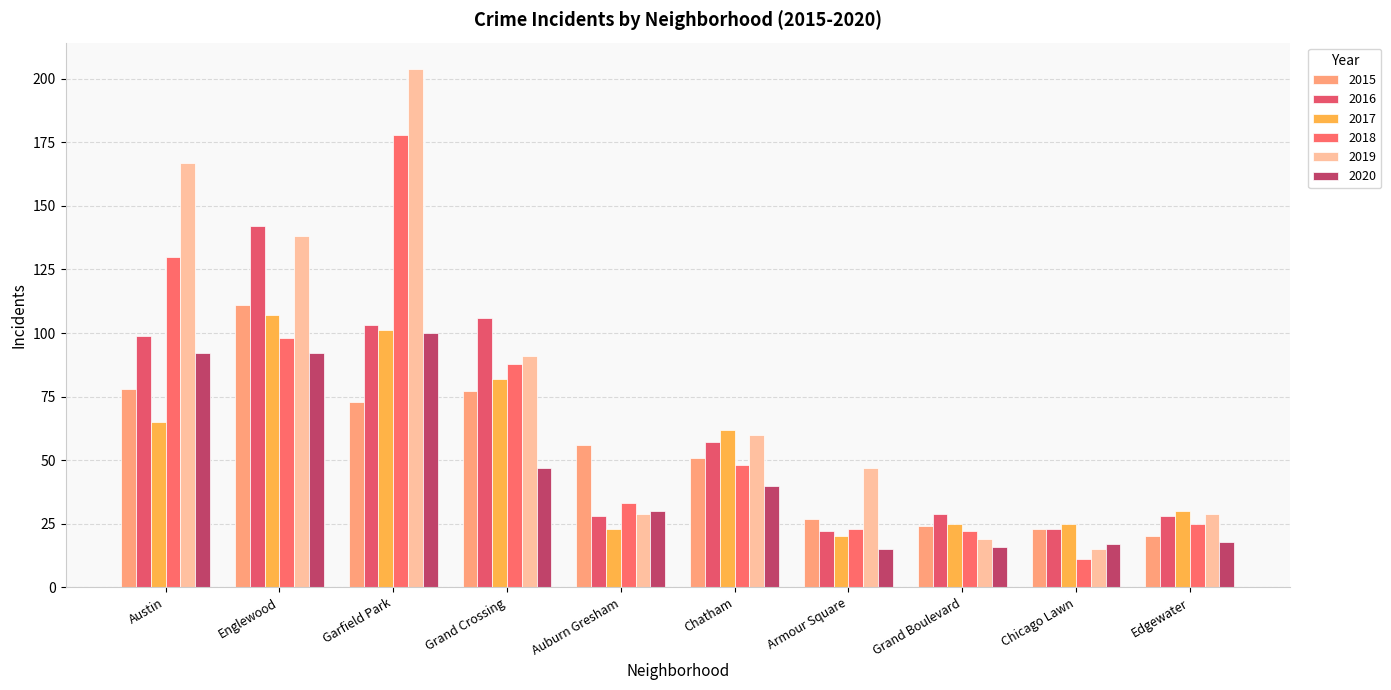

What is the label of the 5th bar from the right?

Chatham